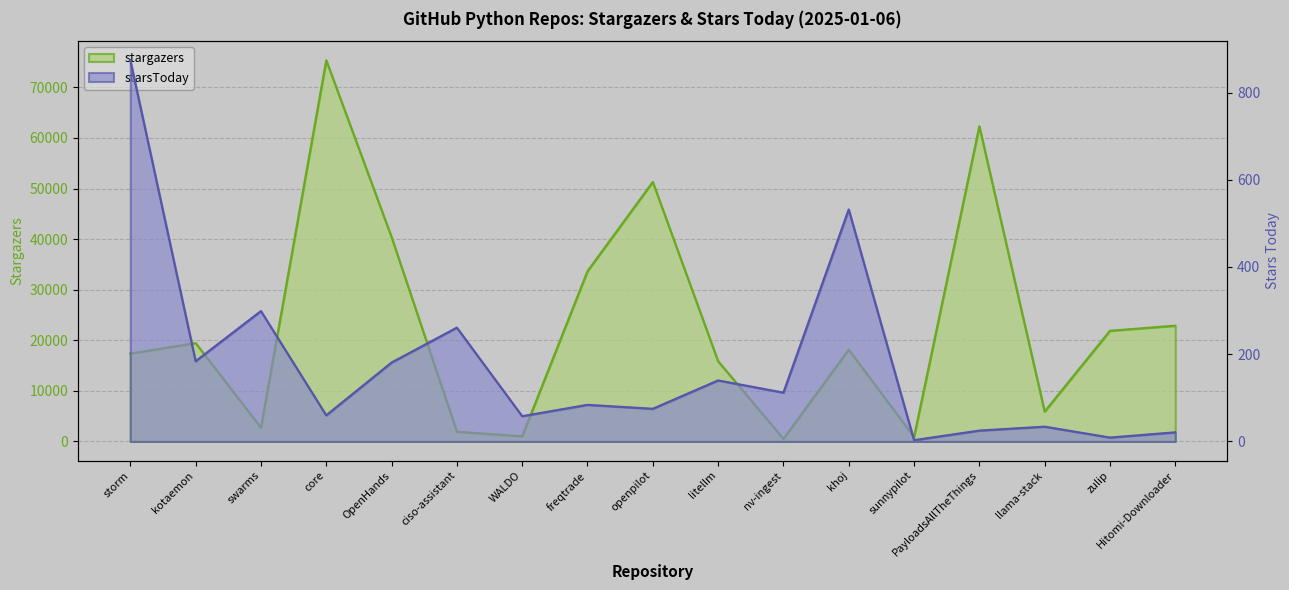

What is the difference between the stargazers values at Hitomi-Downloader and nv-ingest?

22369